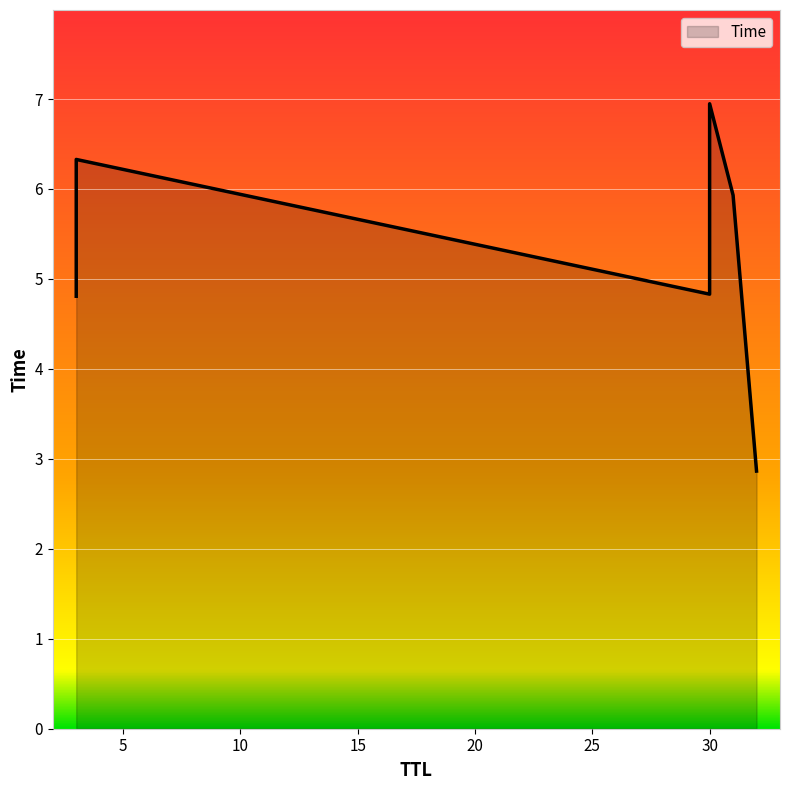

Is it true that the value at 32 is 2.9?

True